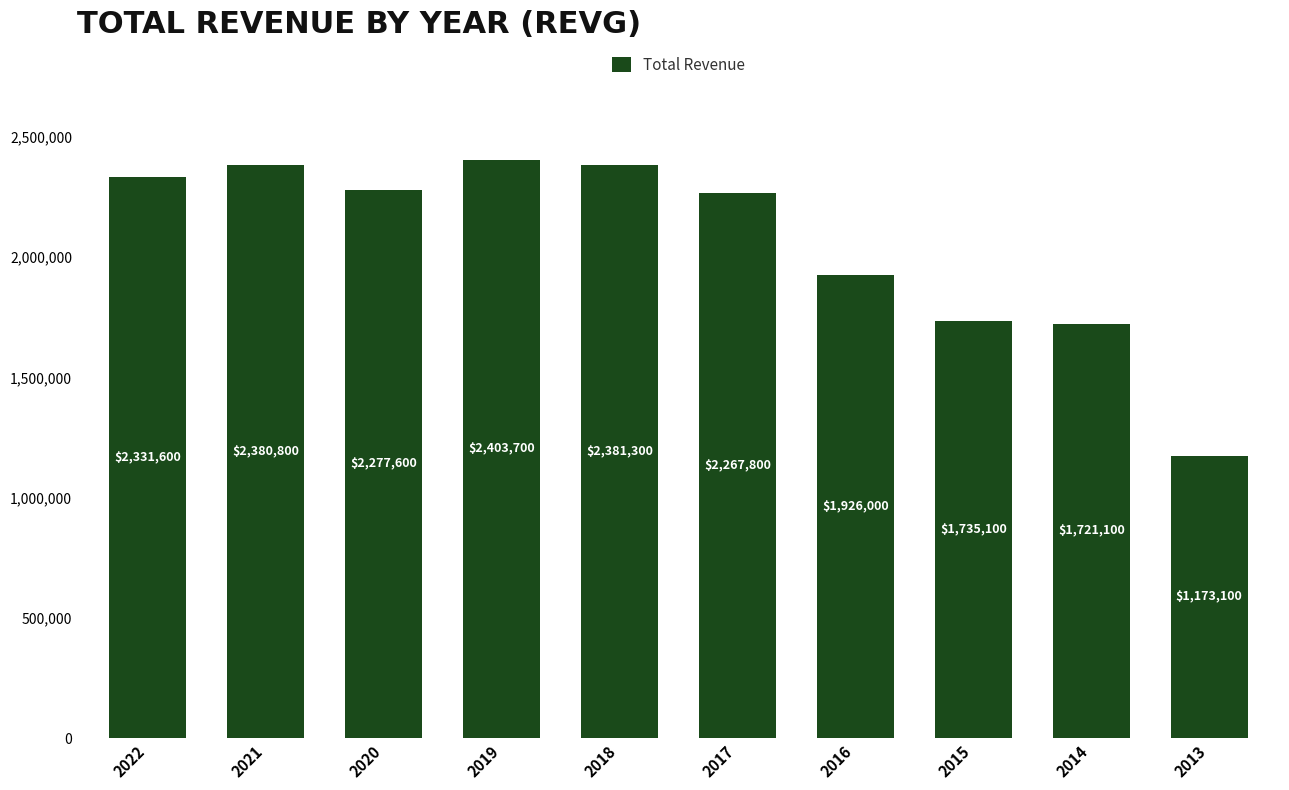

List the labels in order of value, largest first.

2019, 2018, 2021, 2022, 2020, 2017, 2016, 2015, 2014, 2013